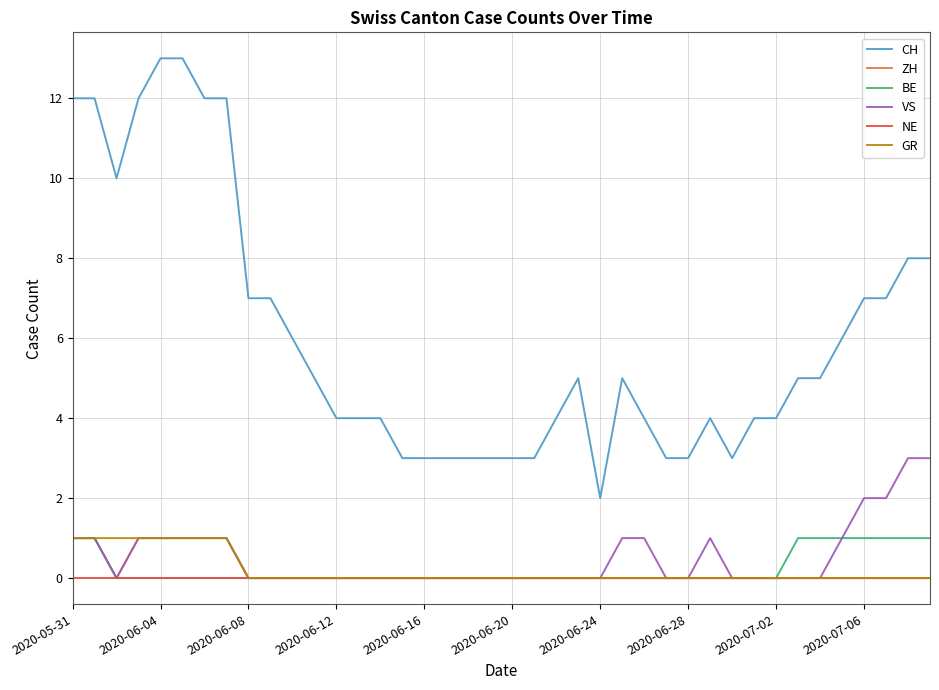

True or false: CH and NE intersect in this chart.

False